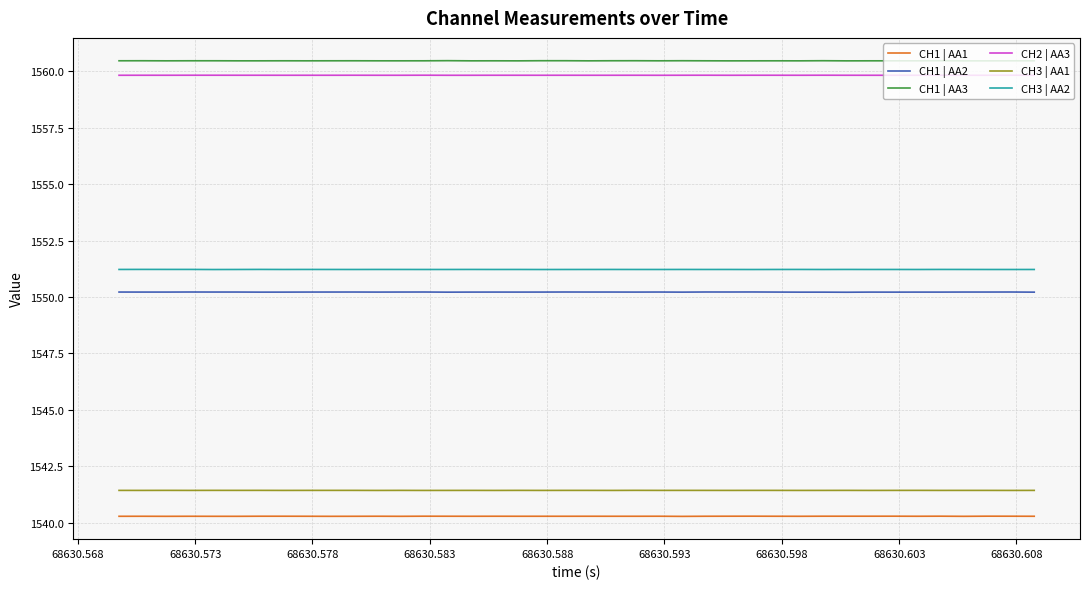

In CH3 | AA1, how many points are lower than both neighbors (excluding endpoints)?

15